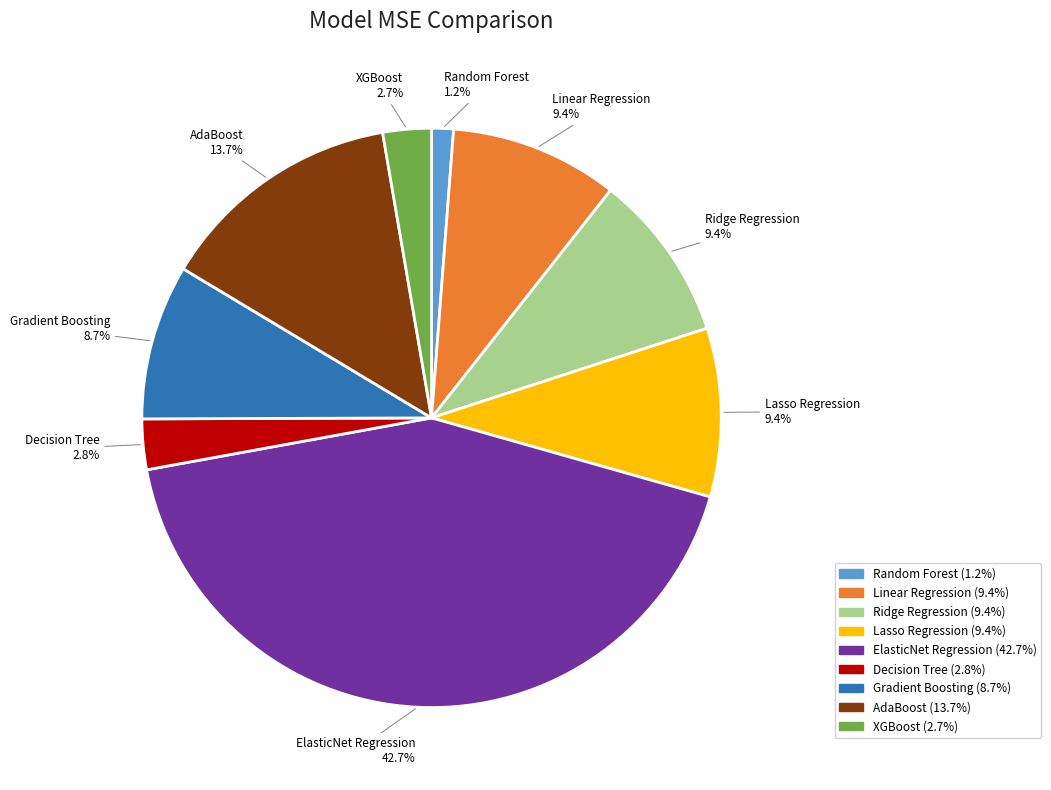

Does AdaBoost account for over 50% of the chart?

No